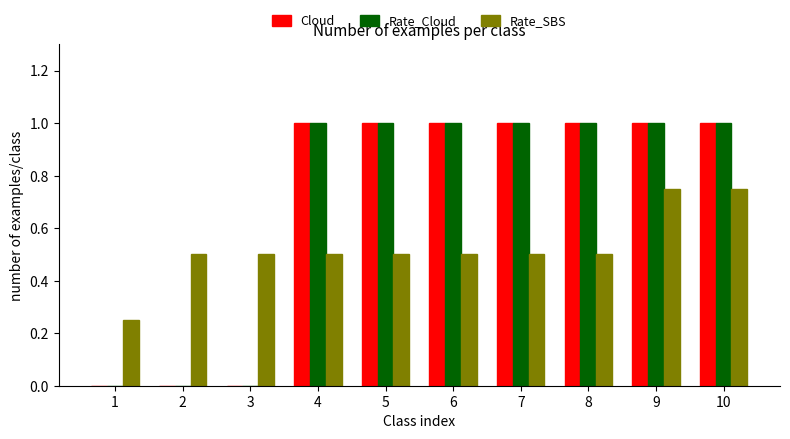

What is the total value across all series at 4?

2.5